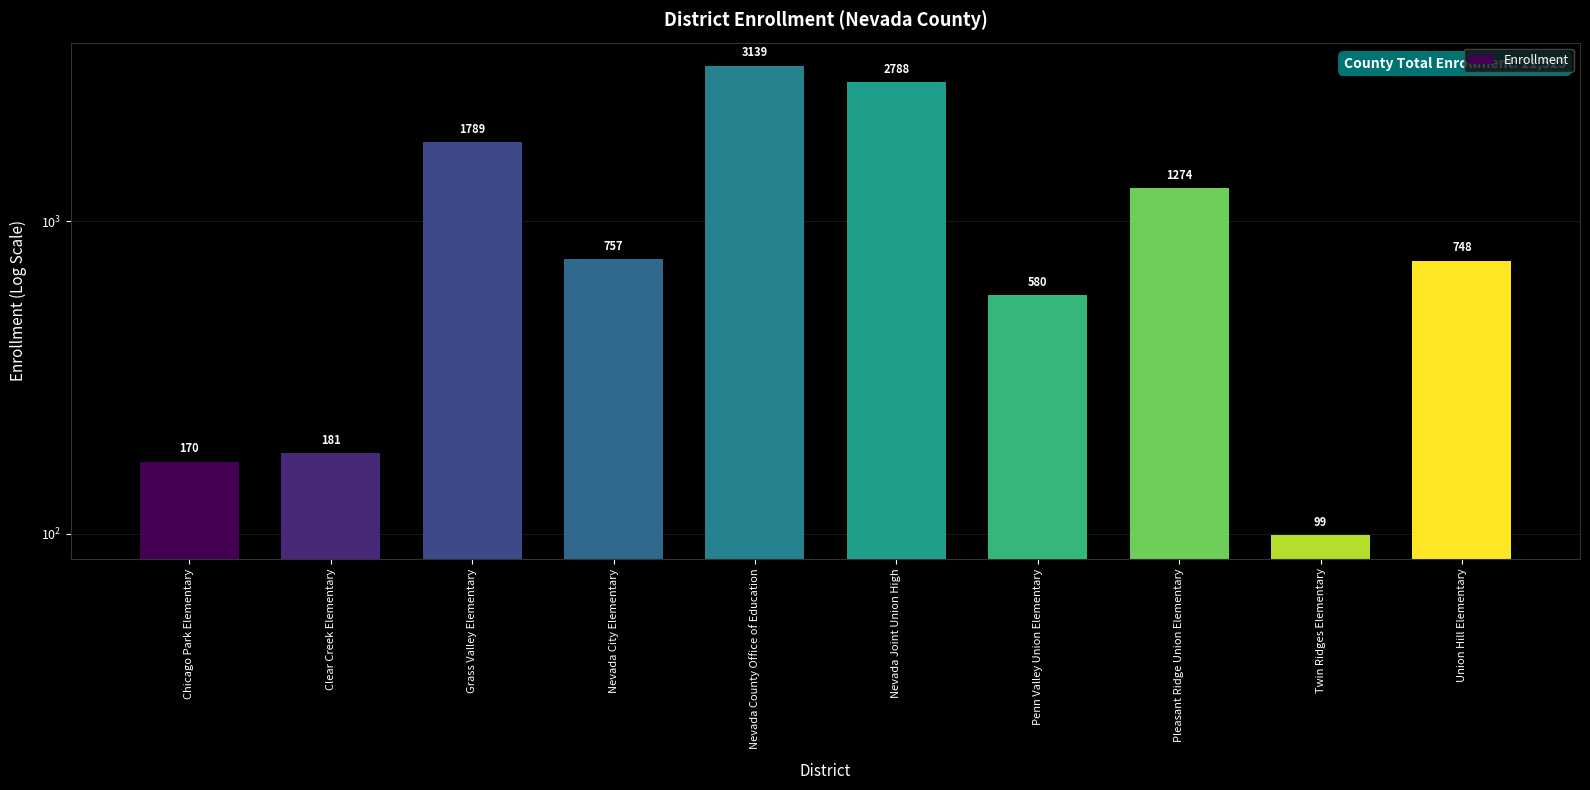

Where is the data nearest to the value 1619?

Grass Valley Elementary